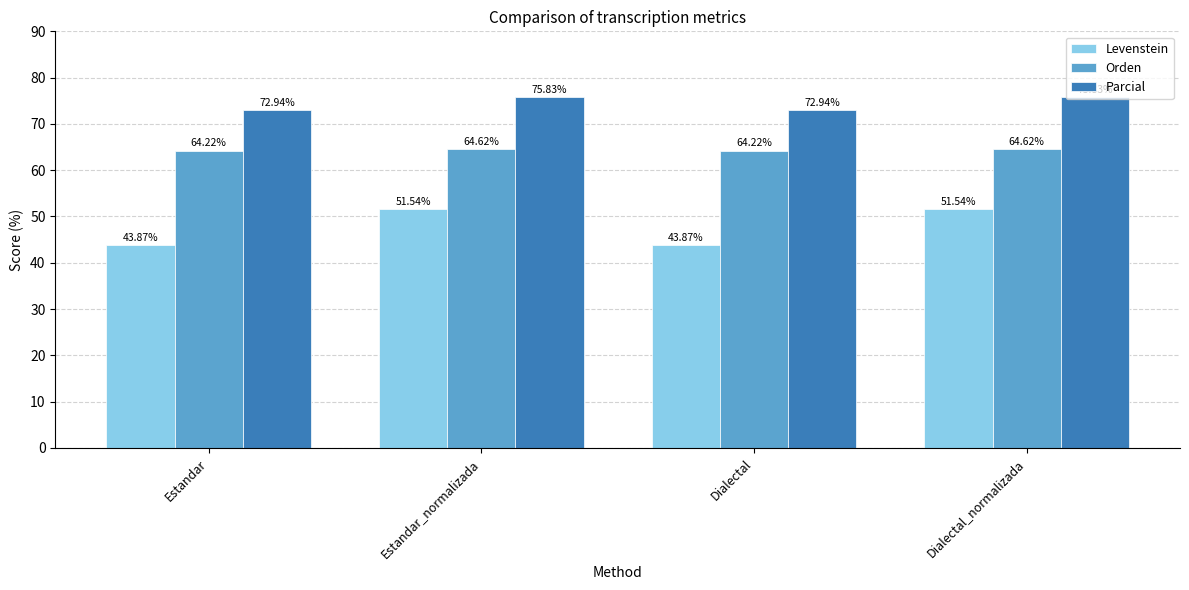

What position from the right is Dialectal?

2